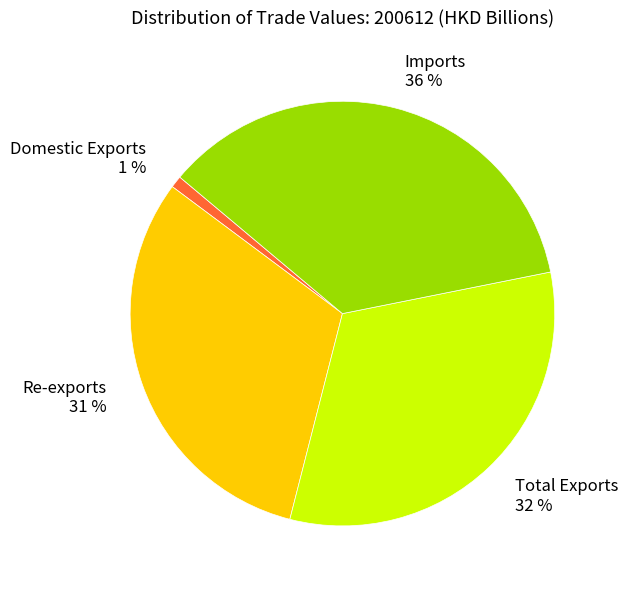

The Domestic Exports slice represents 11% of the pie. True or false?

False